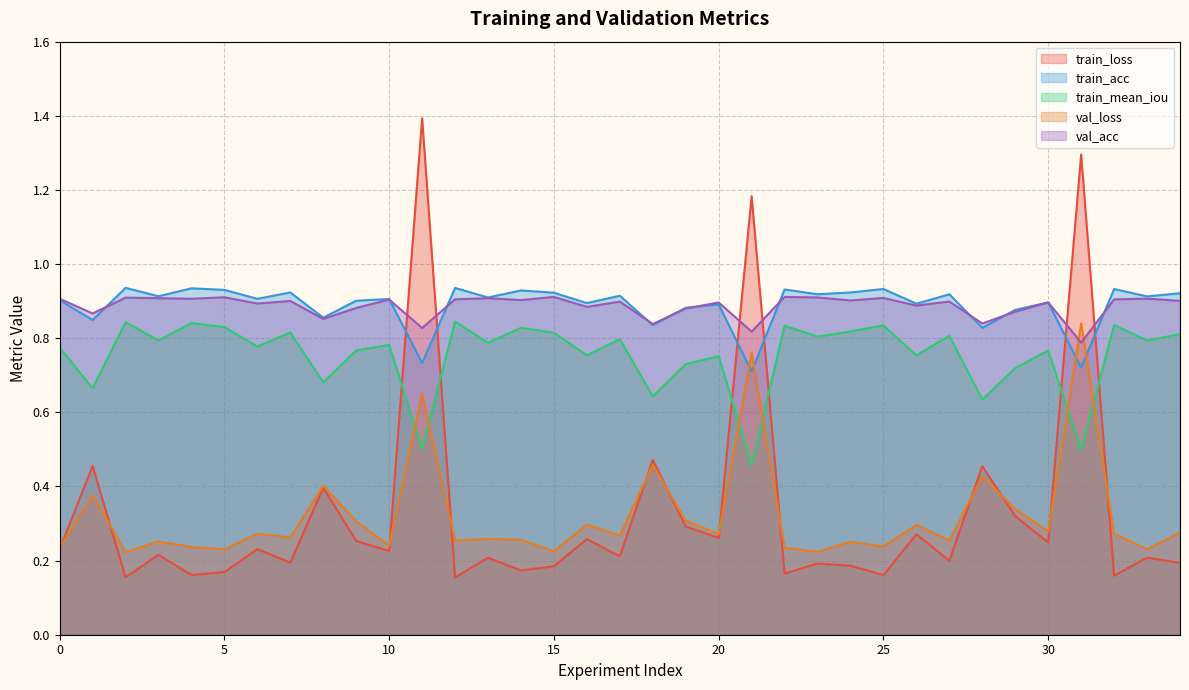

Reading left to right, list all the values displayed in this chart.

train_loss: 0=0.2	1=0.5	2=0.2	3=0.2	4=0.2	5=0.2	6=0.2	7=0.2	8=0.4	9=0.3	10=0.2	11=1.4	12=0.2	13=0.2	14=0.2	15=0.2	16=0.3	17=0.2	18=0.5	19=0.3	20=0.3	21=1.2	22=0.2	23=0.2	24=0.2	25=0.2	26=0.3	27=0.2	28=0.5	29=0.3	30=0.2	31=1.3	32=0.2	33=0.2	34=0.2
train_acc: 0=0.9	1=0.8	2=0.9	3=0.9	4=0.9	5=0.9	6=0.9	7=0.9	8=0.9	9=0.9	10=0.9	11=0.7	12=0.9	13=0.9	14=0.9	15=0.9	16=0.9	17=0.9	18=0.8	19=0.9	20=0.9	21=0.7	22=0.9	23=0.9	24=0.9	25=0.9	26=0.9	27=0.9	28=0.8	29=0.9	30=0.9	31=0.7	32=0.9	33=0.9	34=0.9
train_mean_iou: 0=0.8	1=0.7	2=0.8	3=0.8	4=0.8	5=0.8	6=0.8	7=0.8	8=0.7	9=0.8	10=0.8	11=0.5	12=0.8	13=0.8	14=0.8	15=0.8	16=0.8	17=0.8	18=0.6	19=0.7	20=0.8	21=0.5	22=0.8	23=0.8	24=0.8	25=0.8	26=0.8	27=0.8	28=0.6	29=0.7	30=0.8	31=0.5	32=0.8	33=0.8	34=0.8
val_loss: 0=0.2	1=0.4	2=0.2	3=0.3	4=0.2	5=0.2	6=0.3	7=0.3	8=0.4	9=0.3	10=0.2	11=0.7	12=0.3	13=0.3	14=0.3	15=0.2	16=0.3	17=0.3	18=0.5	19=0.3	20=0.3	21=0.8	22=0.2	23=0.2	24=0.3	25=0.2	26=0.3	27=0.3	28=0.4	29=0.3	30=0.3	31=0.8	32=0.3	33=0.2	34=0.3
val_acc: 0=0.9	1=0.9	2=0.9	3=0.9	4=0.9	5=0.9	6=0.9	7=0.9	8=0.9	9=0.9	10=0.9	11=0.8	12=0.9	13=0.9	14=0.9	15=0.9	16=0.9	17=0.9	18=0.8	19=0.9	20=0.9	21=0.8	22=0.9	23=0.9	24=0.9	25=0.9	26=0.9	27=0.9	28=0.8	29=0.9	30=0.9	31=0.8	32=0.9	33=0.9	34=0.9